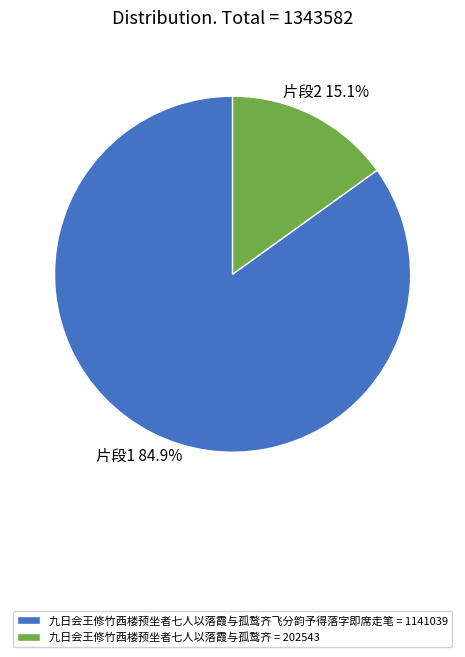

Between 九日会王修竹西楼预坐者七人以落霞与孤鹜齐飞分韵予得落字即席走笔 = 1141039 and 九日会王修竹西楼预坐者七人以落霞与孤鹜齐 = 202543, which is larger?

九日会王修竹西楼预坐者七人以落霞与孤鹜齐飞分韵予得落字即席走笔 = 1141039